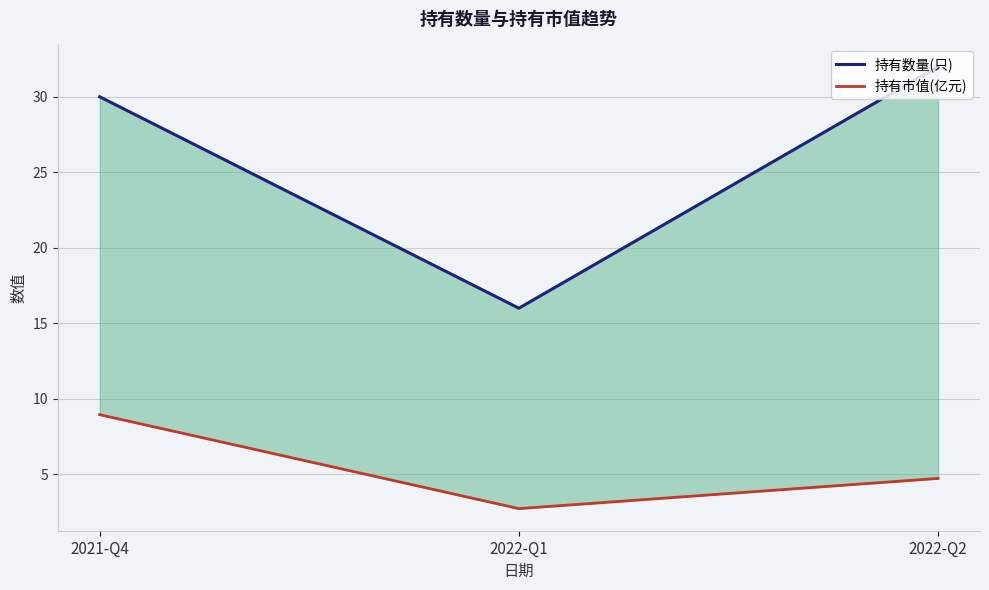

Is it true that 持有市值(亿元) equals 4.8 at 2022-Q1?

False